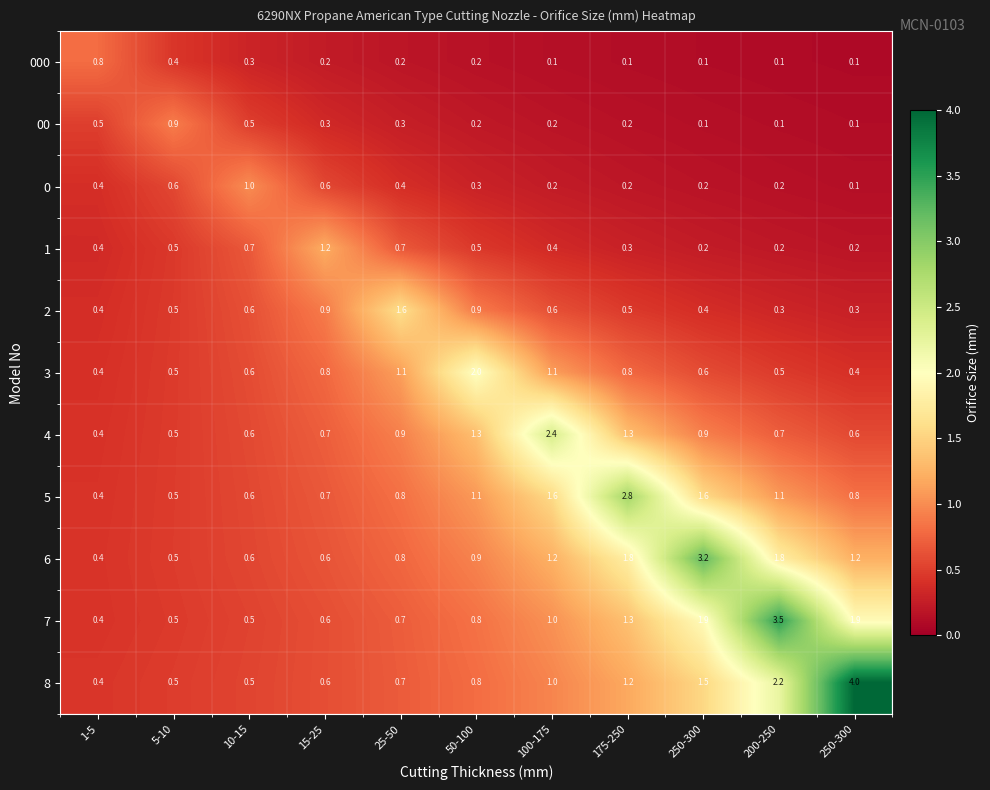

How many distinct data groups are displayed?

11